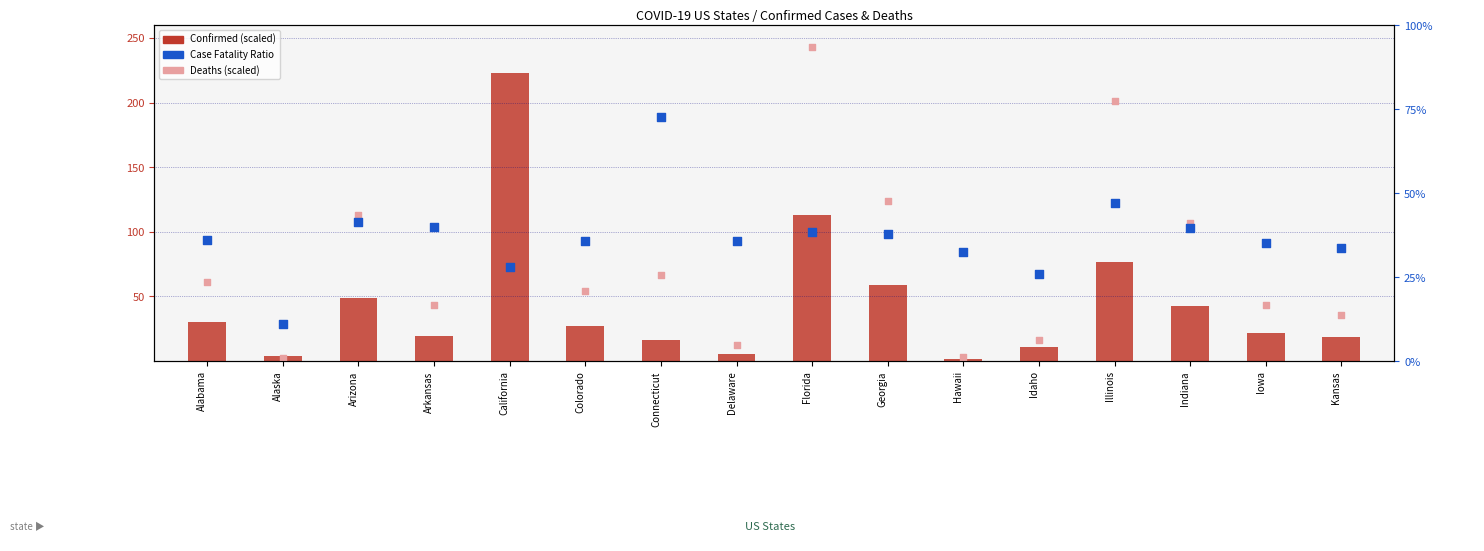

Which series has the largest total across all categories?

Deaths (scaled)